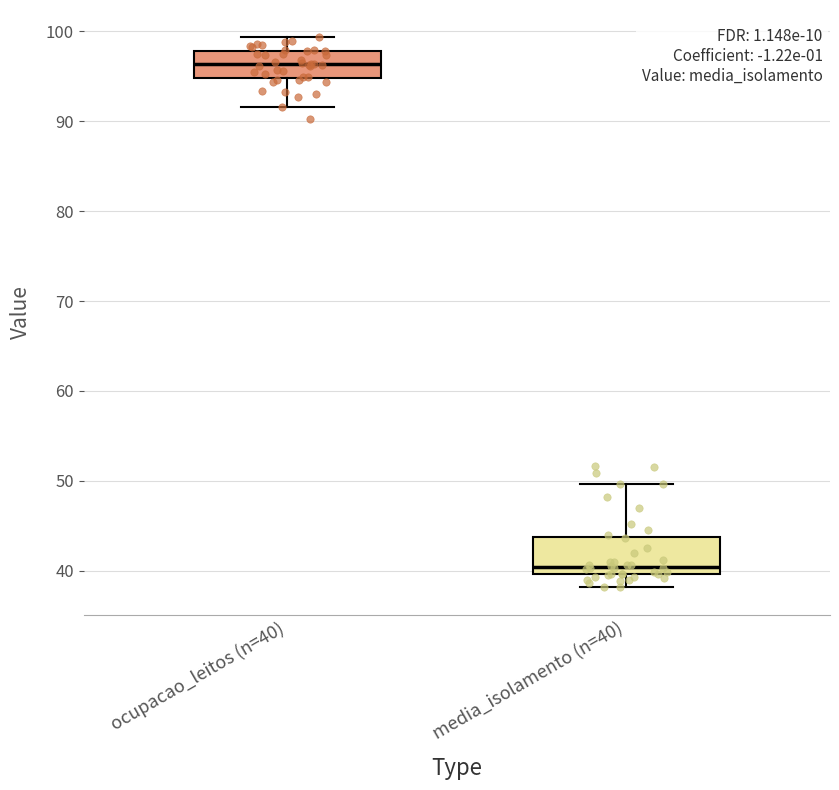

Which box's median line is the lowest?

media_isolamento (n=40)